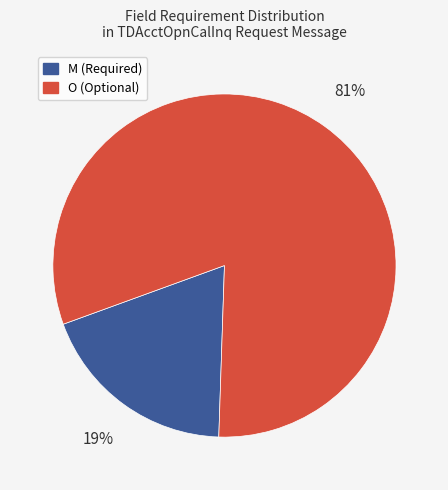

Is there a majority slice in this chart?

Yes